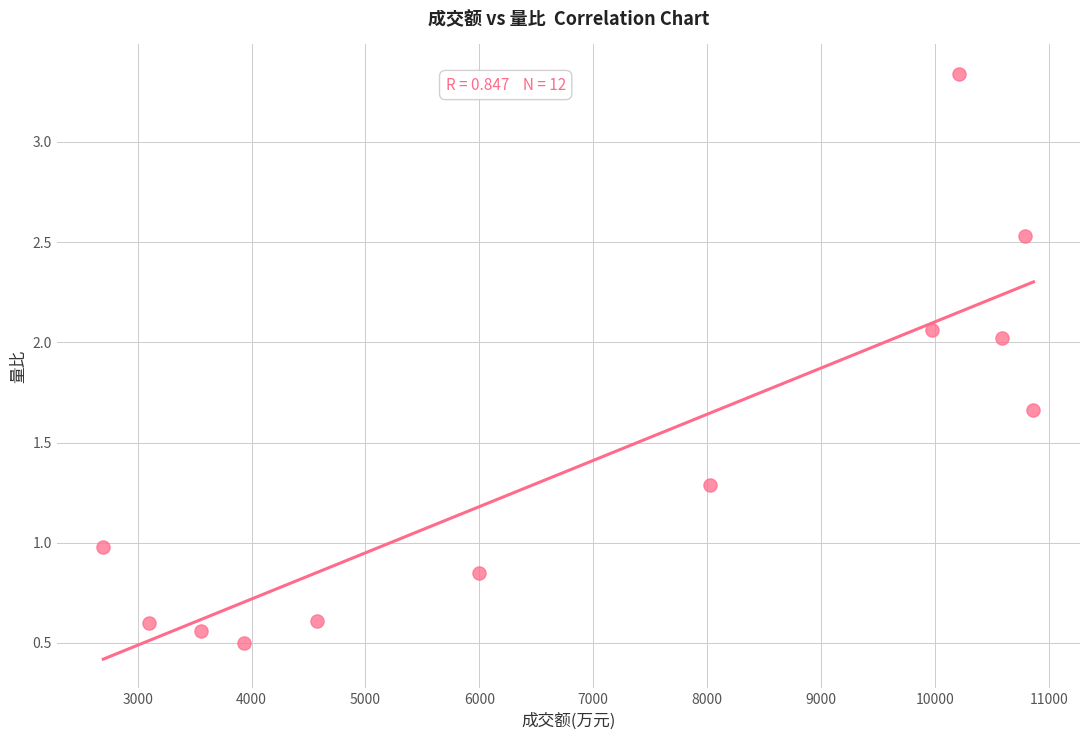

What is the range of X values (max minus min)?

8169.0